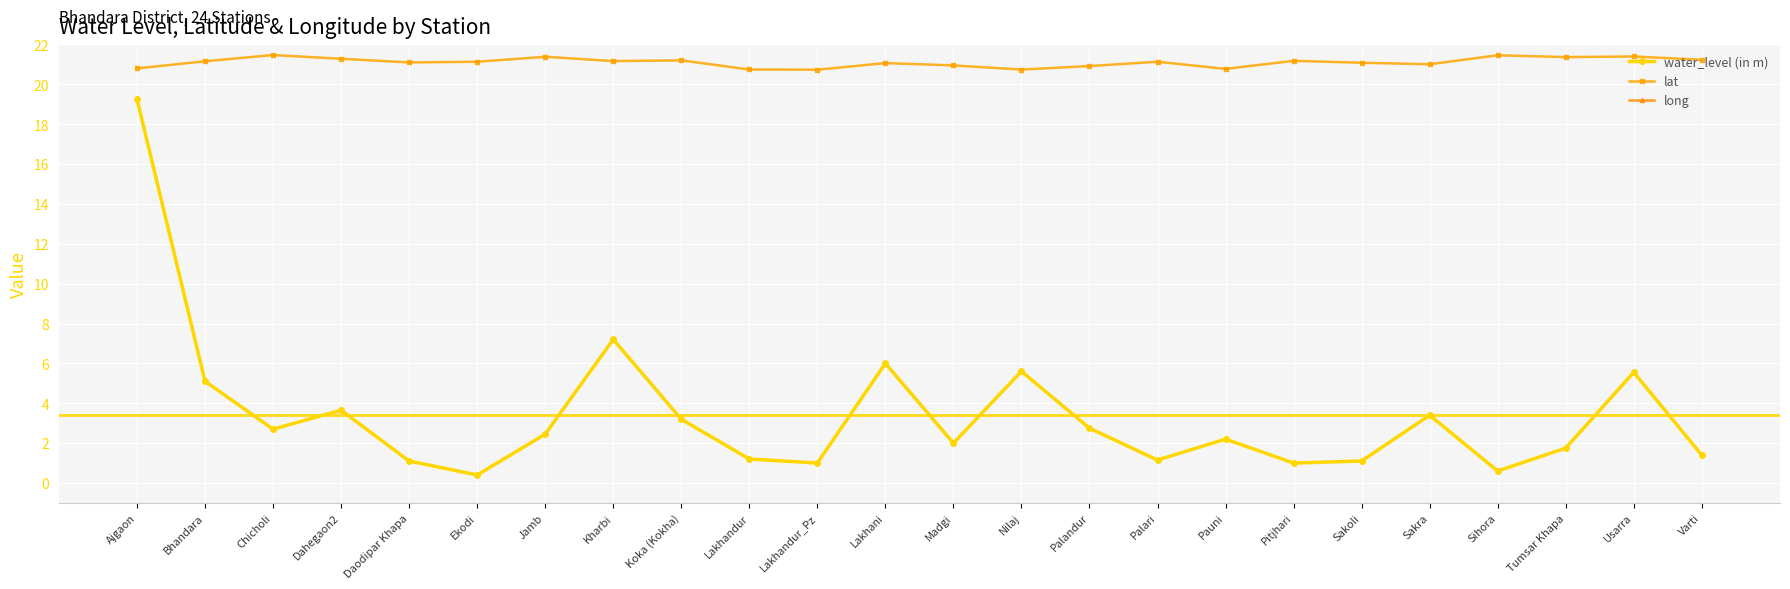

Is it true that water_level (in m) equals 0.4 at Lakhandur?

False